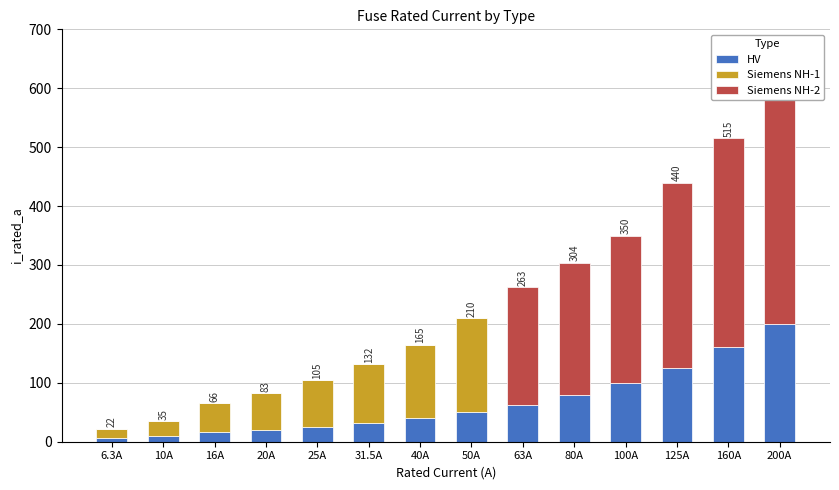

What is the label of the 8th bar from the left?

50A